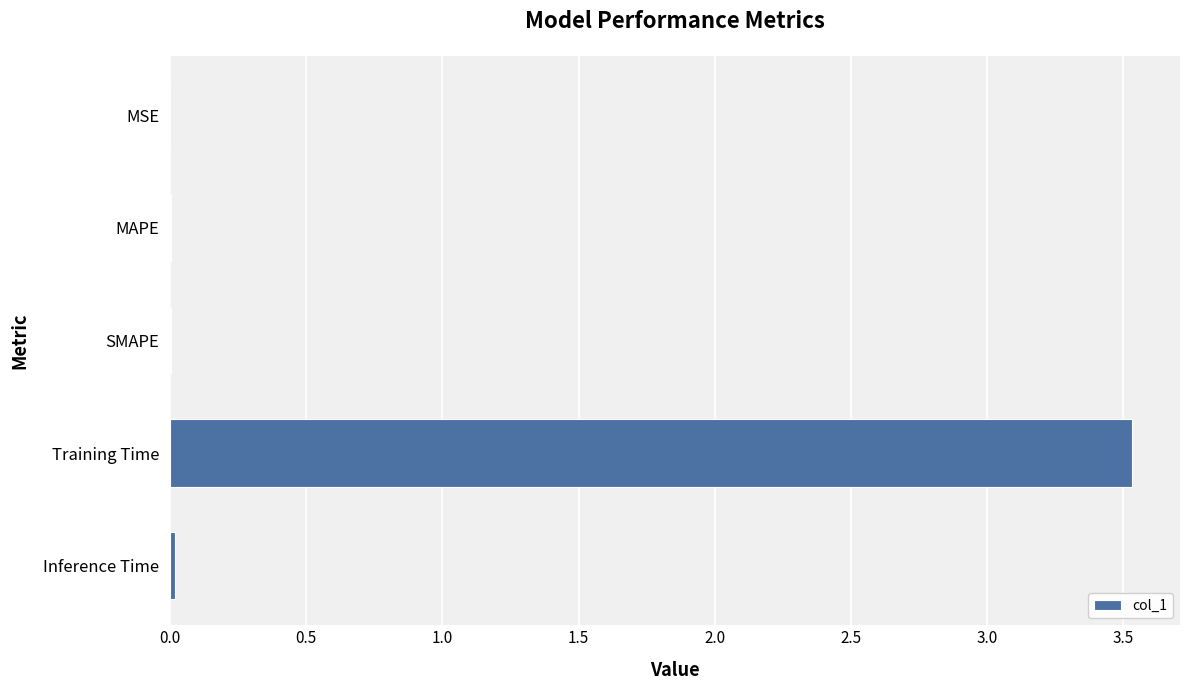

True or false: the data shows 3.5 at Training Time.

True